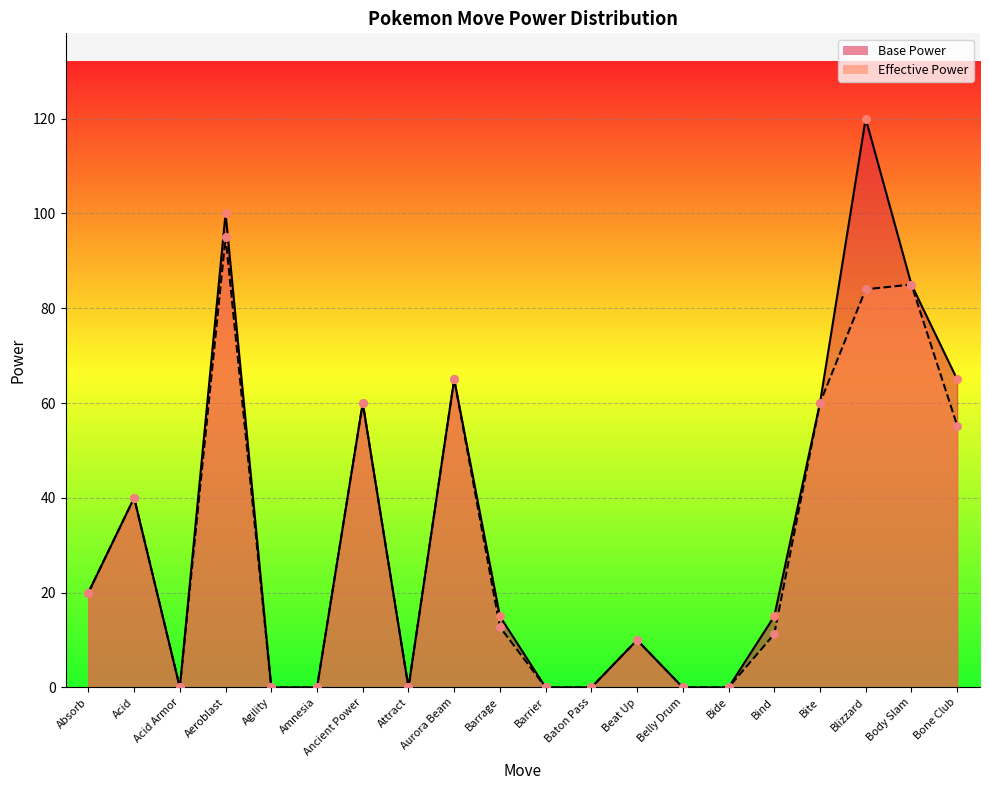

Which series contains the highest Y value?

Base Power